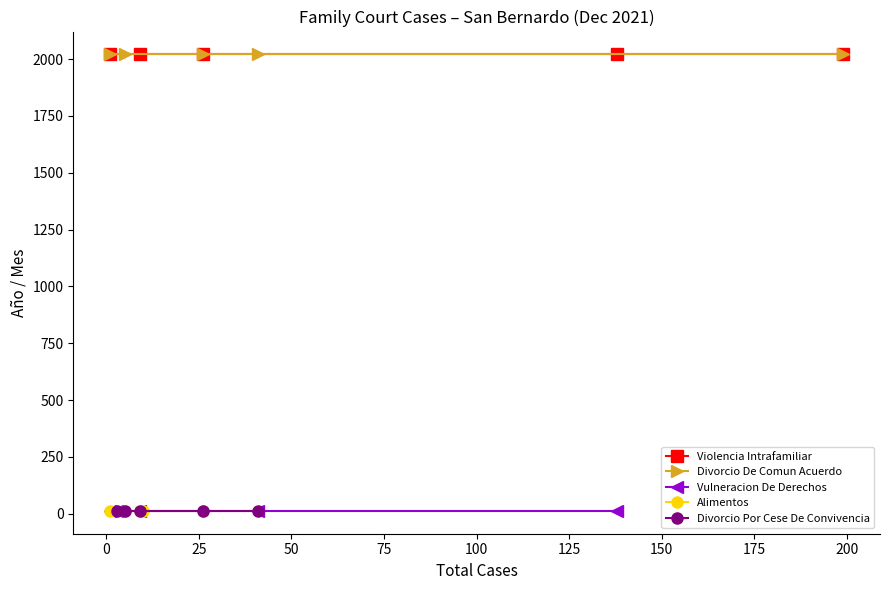

Rank the series by their maximum value, from lowest to highest.

Vulneracion De Derechos, Alimentos, Divorcio Por Cese De Convivencia, Violencia Intrafamiliar, Divorcio De Comun Acuerdo